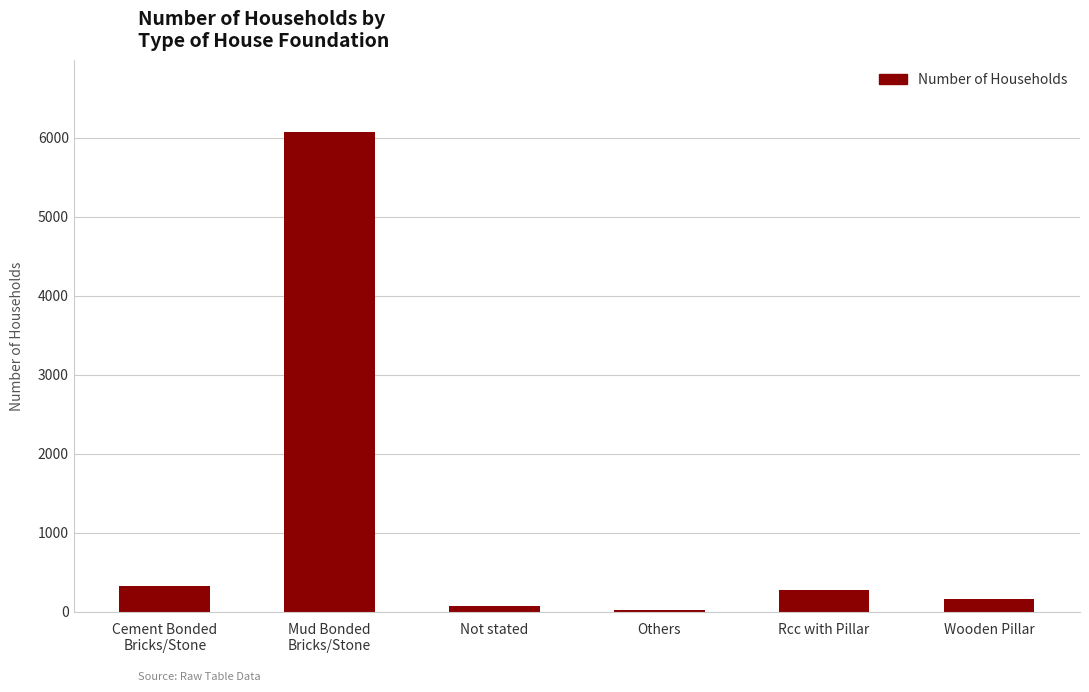

What is the minimum value shown in the chart?

22